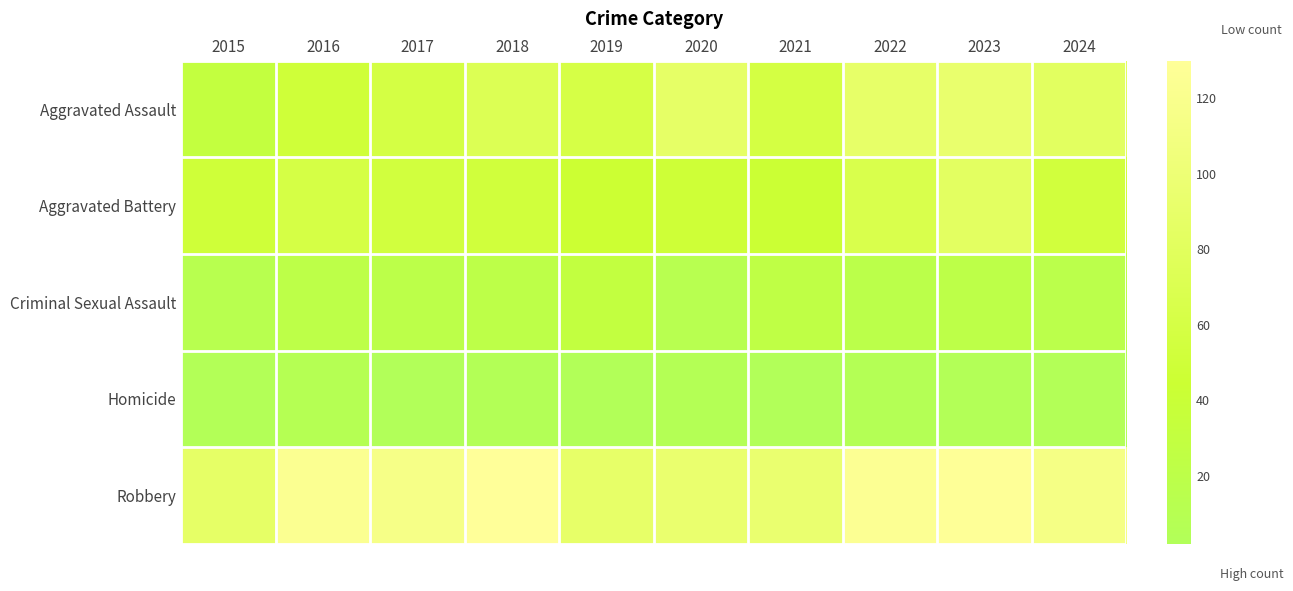

At how many categories does at least one series exceed 107?

6